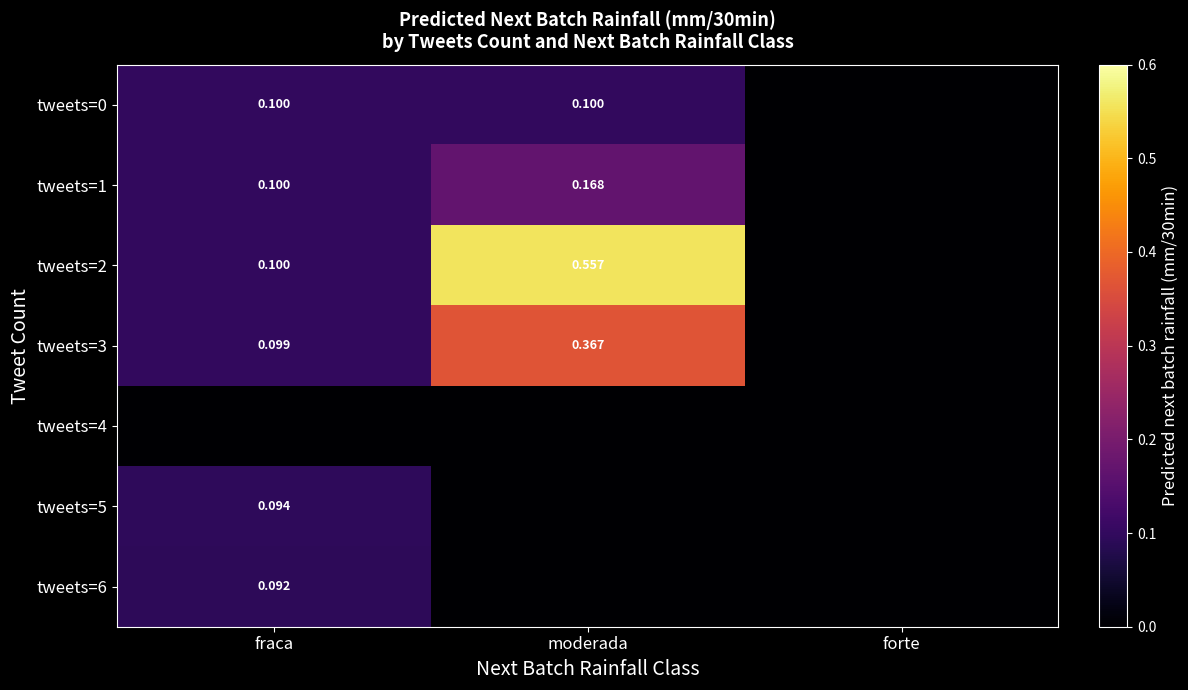

Is it true that tweets=5 equals 0.1 at fraca?

True